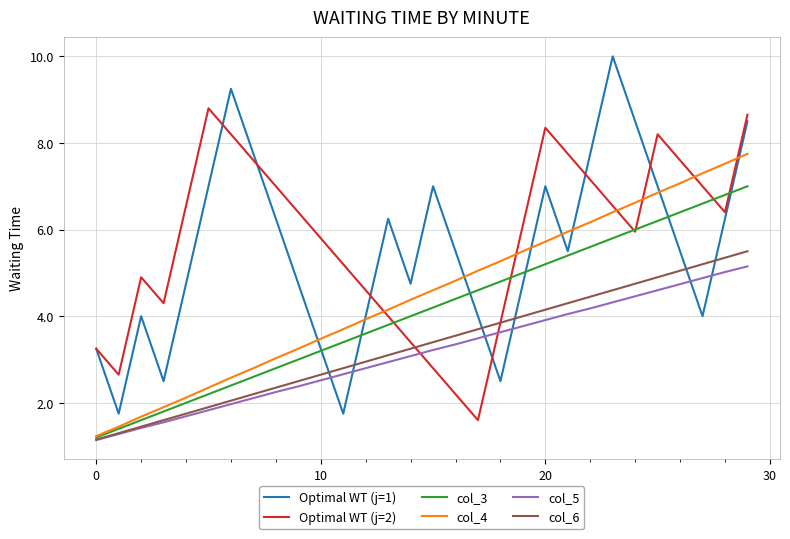

What is the sum of all col_6 values?

99.8